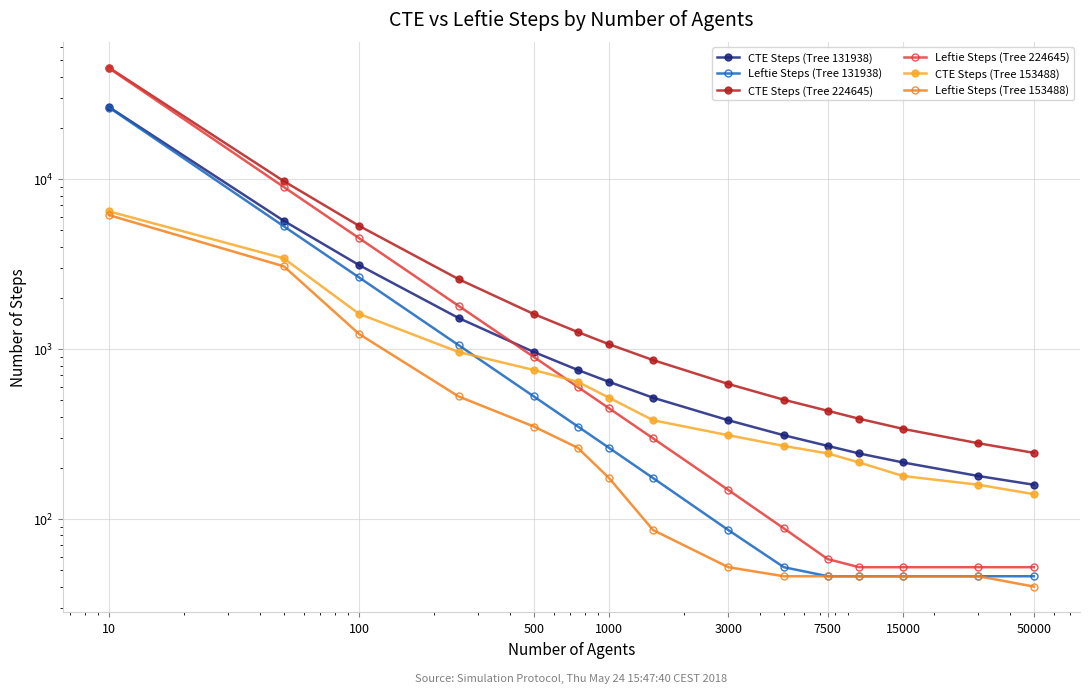

Does the chart display data point markers on the line(s)?

Yes